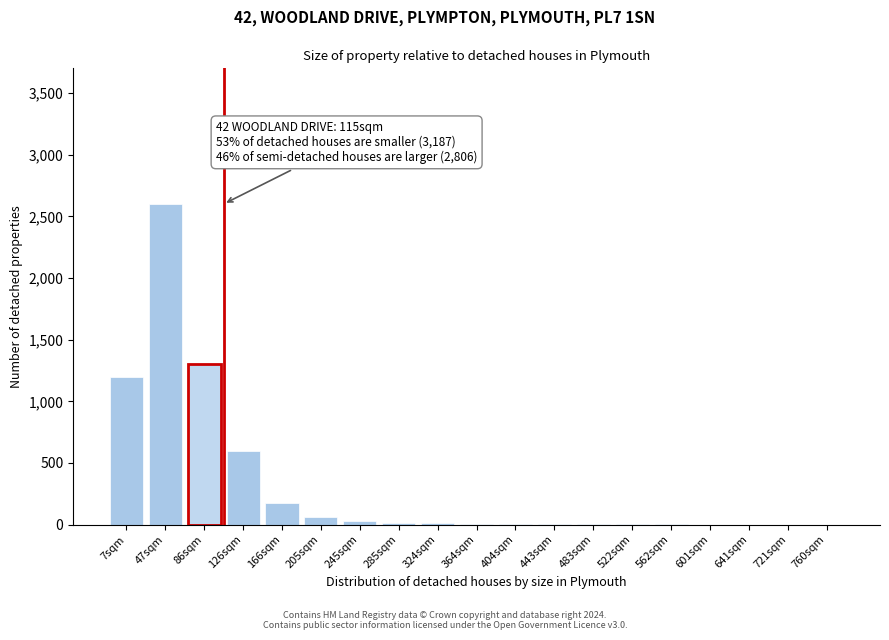

The chart shows a value of 10 at 324sqm. True or false?

True